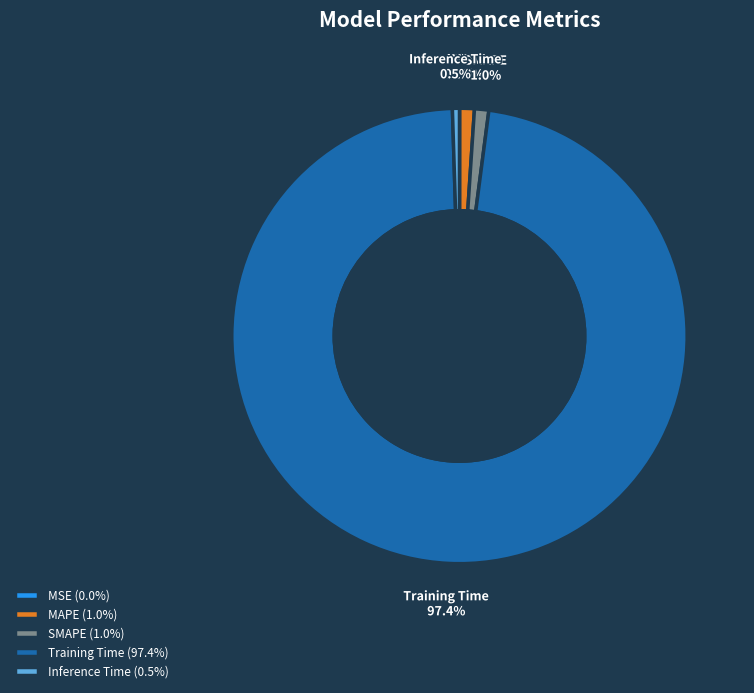

Do Inference Time and MAPE together represent more than half of the pie?

No